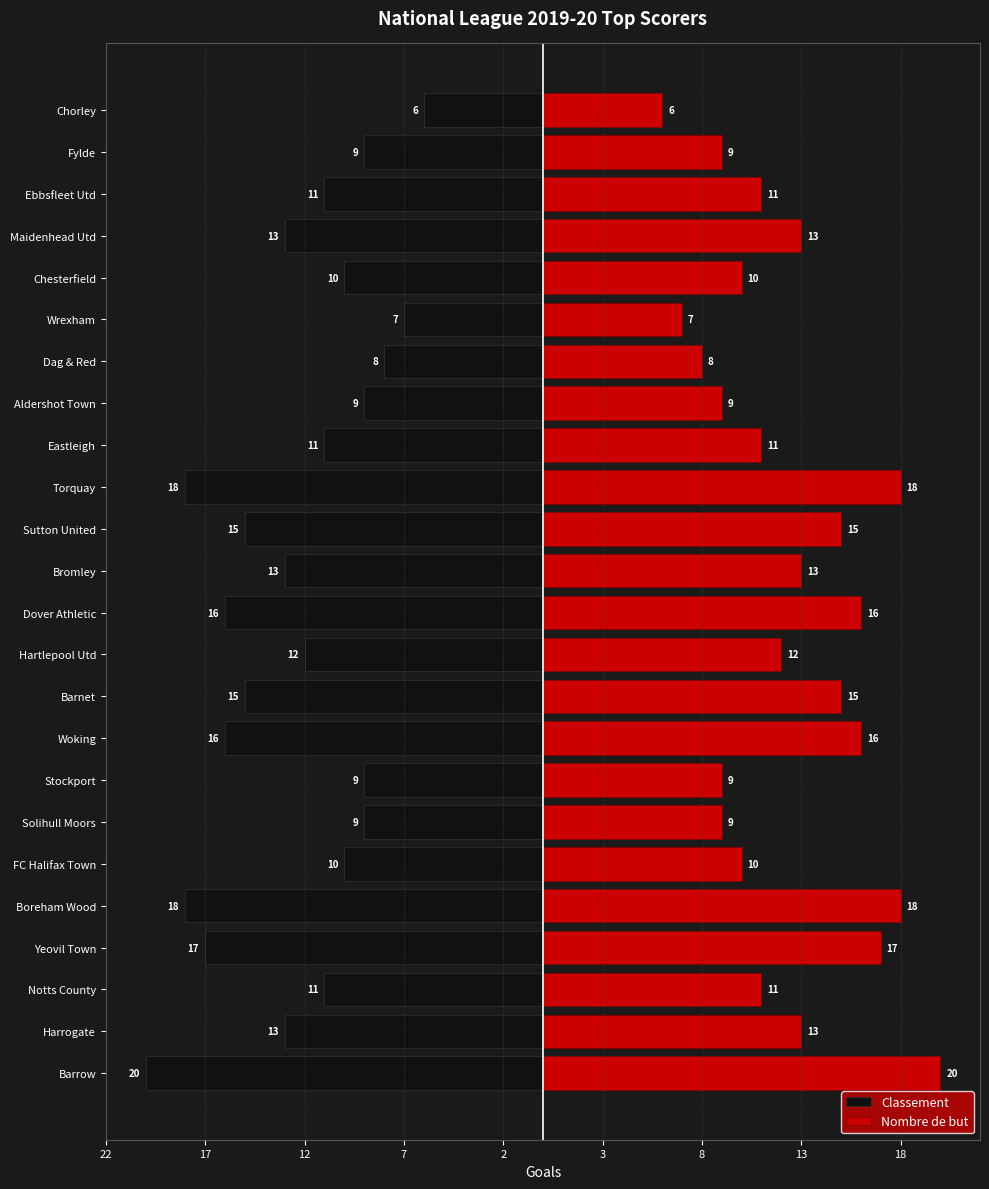

How many bars are there in each group?

2